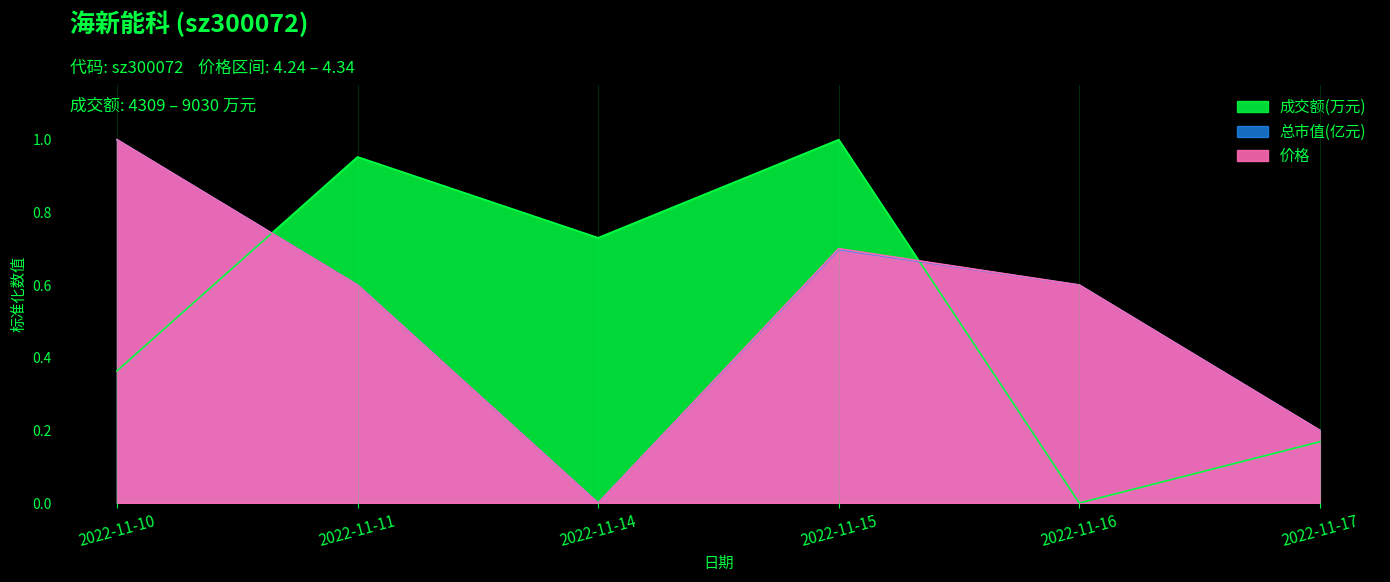

The 总市值(亿元) series shows 0.2 at 2022-11-16. True or false?

False